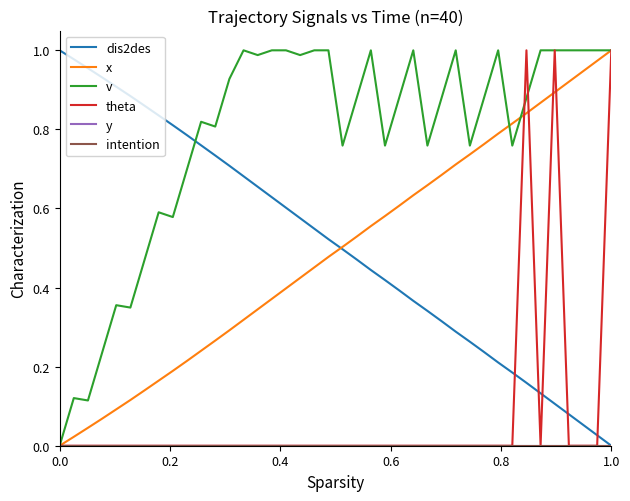

How many values in v are above zero?

39